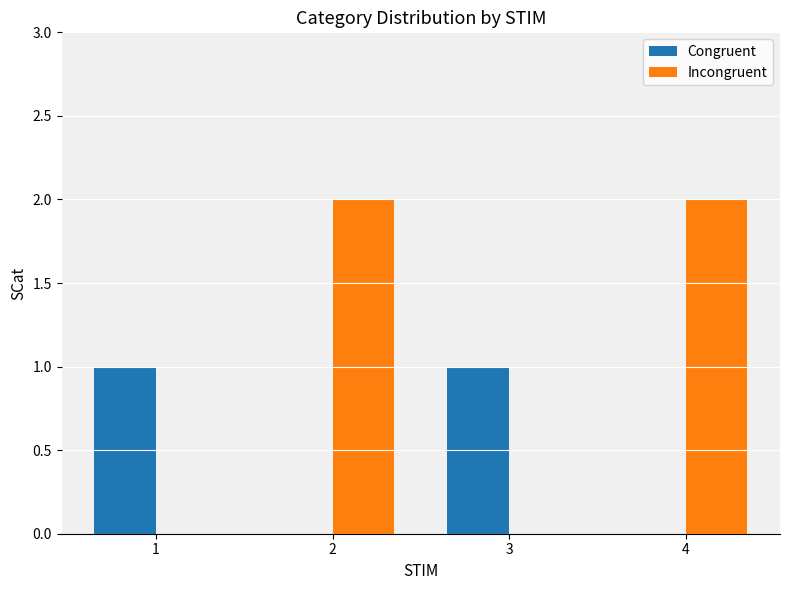

Which label corresponds to the smallest value in the chart?

1